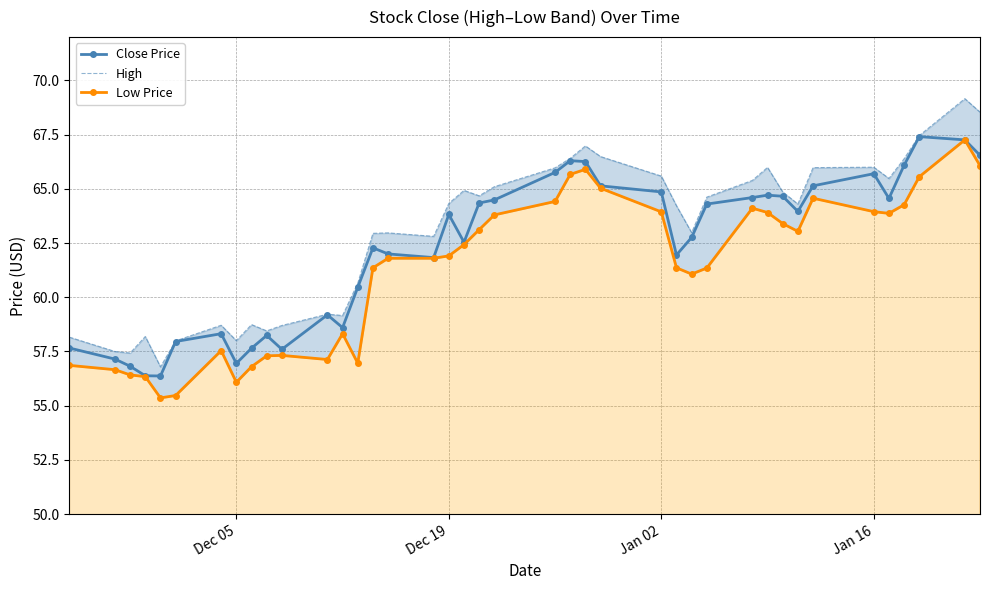

Reading left to right, extract all data points from this chart.

Close Price: 57.7	57.2	56.8	56.4	56.4	58.0	58.3	57.0	57.7	58.2	57.6	59.2	58.6	60.5	62.3	62.0	61.8	63.8	62.5	64.3	64.5	65.8	66.3	66.3	65.1	64.9	62.0	62.8	64.3	64.6	64.7	64.7	64.0	65.1	65.7	64.6	66.1	67.4	67.3	66.6
High: 58.2	57.5	57.4	58.2	56.8	58.0	58.7	58.0	58.7	58.5	58.7	59.2	59.2	60.7	63.0	63.0	62.8	64.3	64.9	64.7	65.1	66.0	66.4	67.0	66.5	65.6	64.2	63.0	64.6	65.4	66.0	64.9	64.3	66.0	66.0	65.5	66.4	67.5	69.2	68.5
Low Price: 56.9	56.7	56.4	56.3	55.4	55.5	57.5	56.1	56.8	57.3	57.3	57.1	58.3	57.0	61.4	61.8	61.8	61.9	62.4	63.1	63.8	64.4	65.7	65.9	65.0	63.9	61.4	61.1	61.3	64.1	63.9	63.4	63.0	64.6	64.0	63.9	64.3	65.6	67.3	66.1